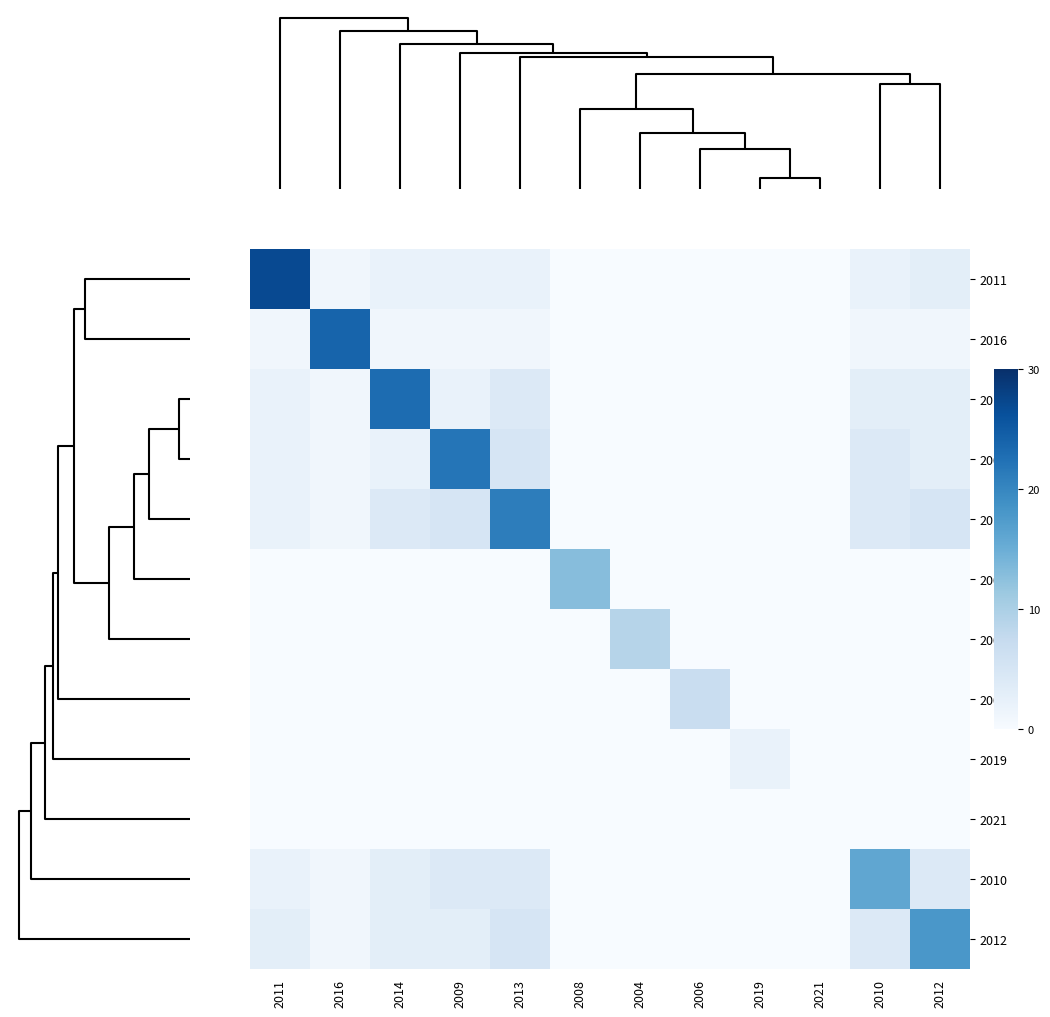

Which series has the largest range (max minus min)?

2011